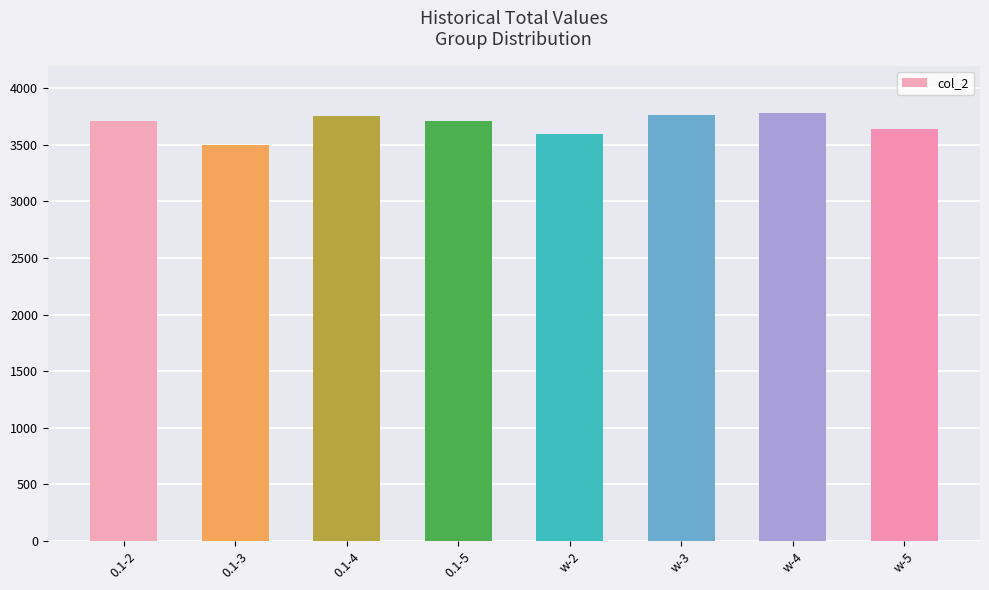

What is the greatest value displayed?

3783